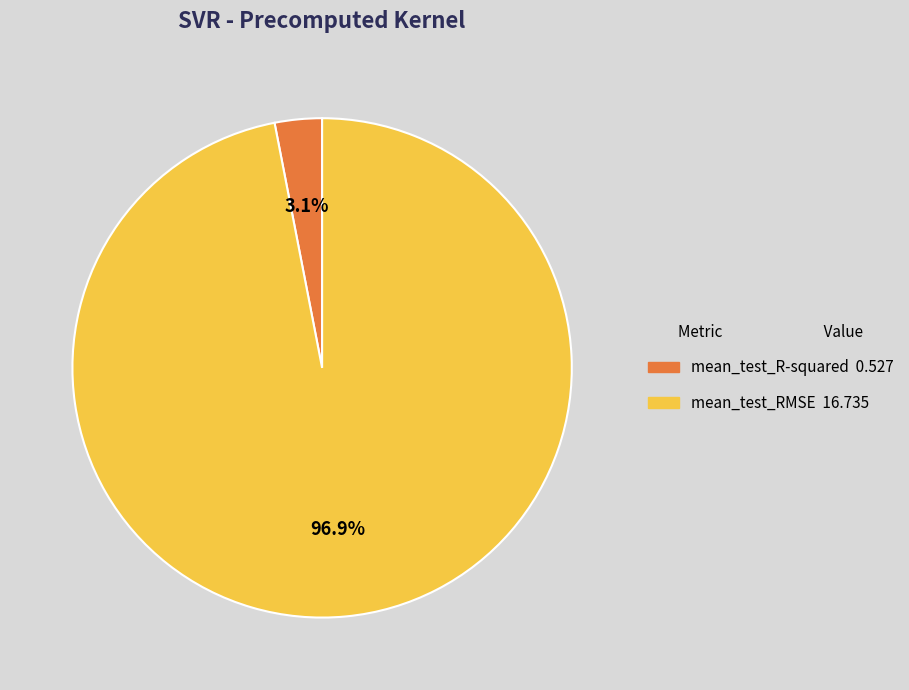

Combined, what portion of the pie is mean_test_R-squared and mean_test_RMSE?

100.0%